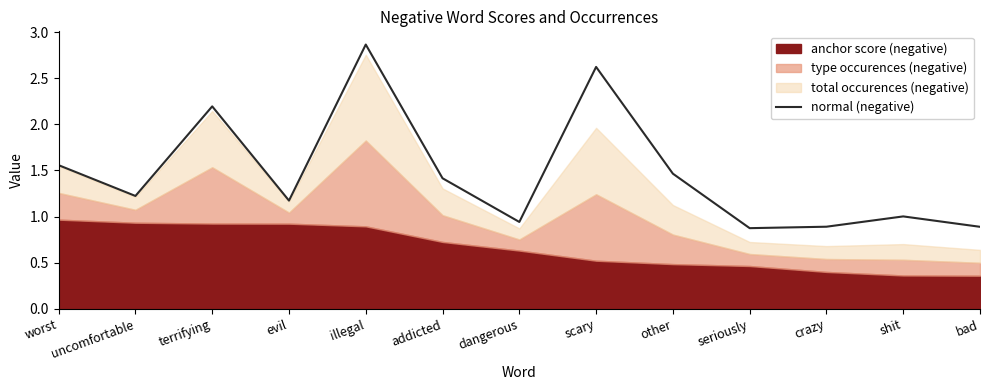

List the labels in order of value, largest first.

illegal, scary, terrifying, worst, other, addicted, uncomfortable, evil, shit, dangerous, crazy, bad, seriously